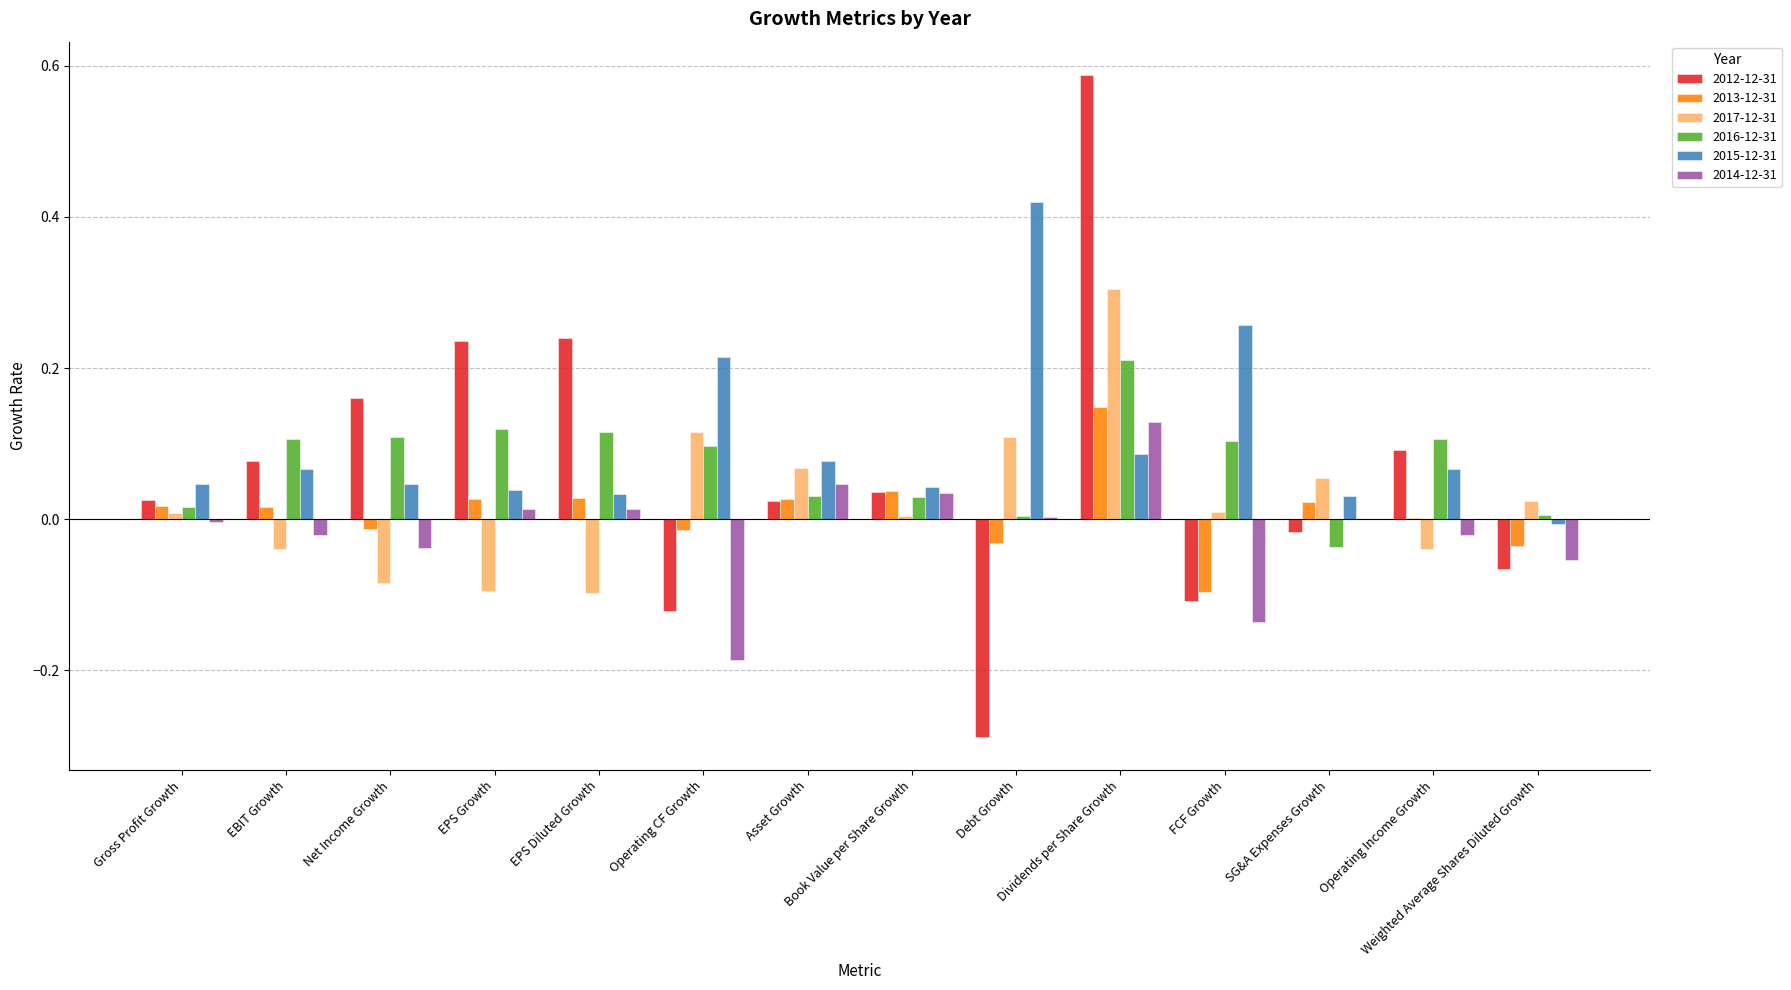

How many values in the 2012-12-31 series exceed 0?

9